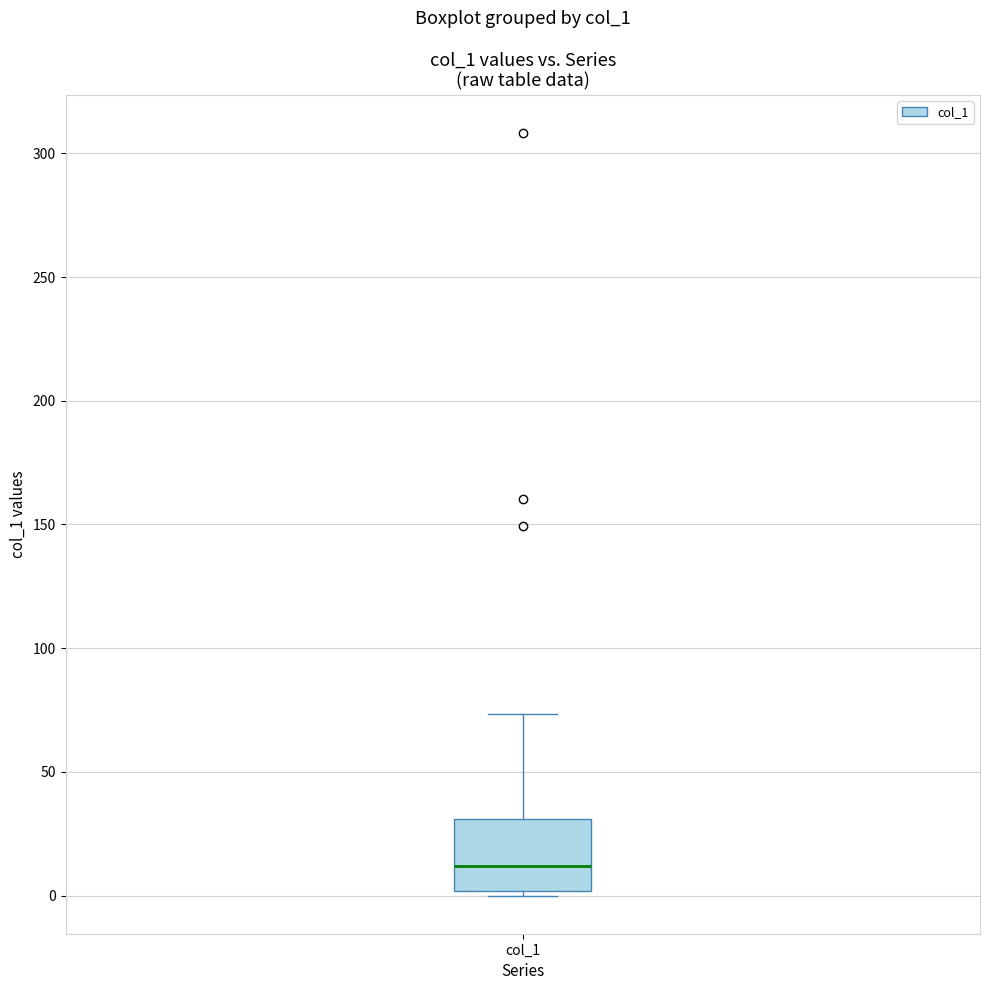

Read this box plot against the y-axis: the position of the median line, the range covered by the box, and the ends of both whiskers. The values are not printed on the chart, so give them approximately, as read against the axis.

median 10, box 0 to 30, whiskers 0 (just below the box's lower edge) to 75